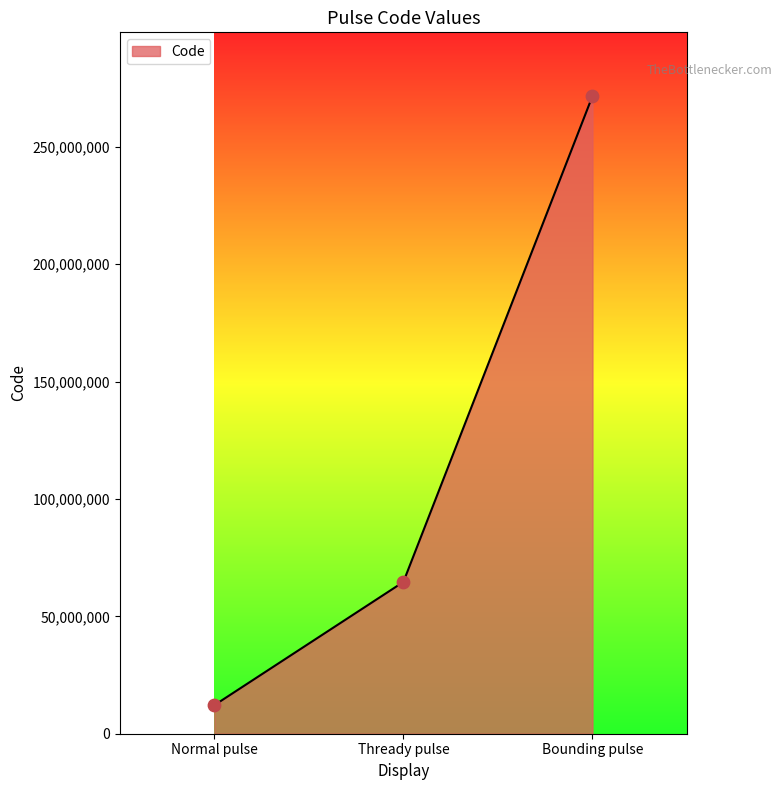

What is the change in value from Normal pulse to Thready pulse?

+52514996